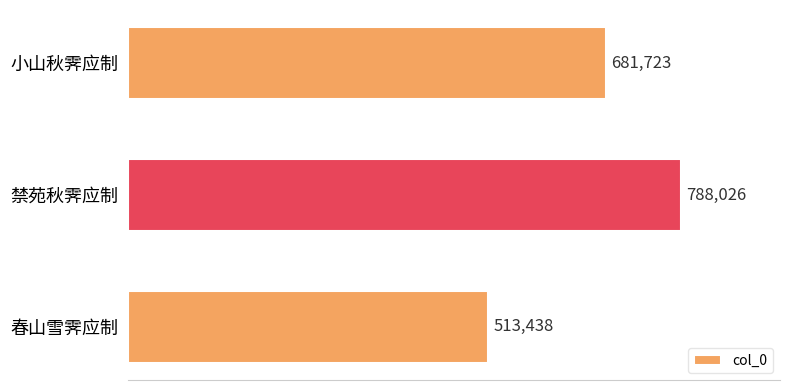

Reading top to bottom, list all the values displayed in this chart.

小山秋霁应制=681723	禁苑秋霁应制=788026	春山雪霁应制=513438